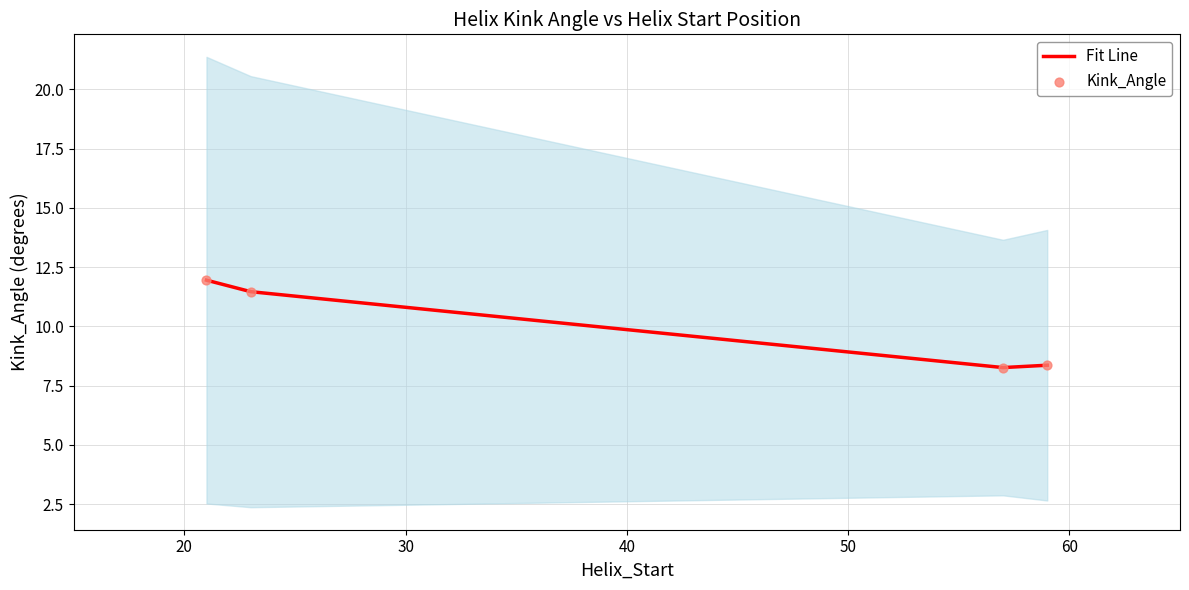

Which series has the largest total across all categories?

Fit Line